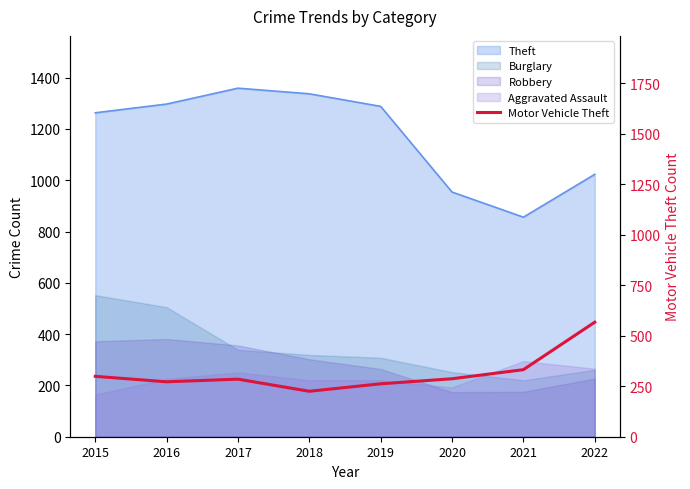

Where is the data nearest to the value 396?

2021